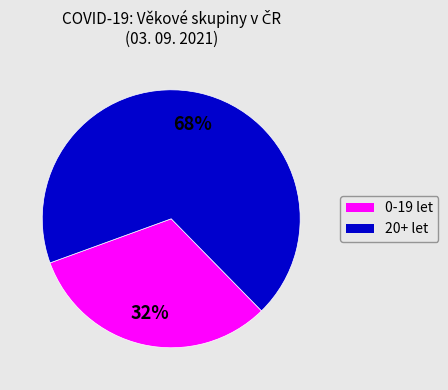

Approximately how many times larger is the value at 0-19 let compared to 20+ let?

0.5